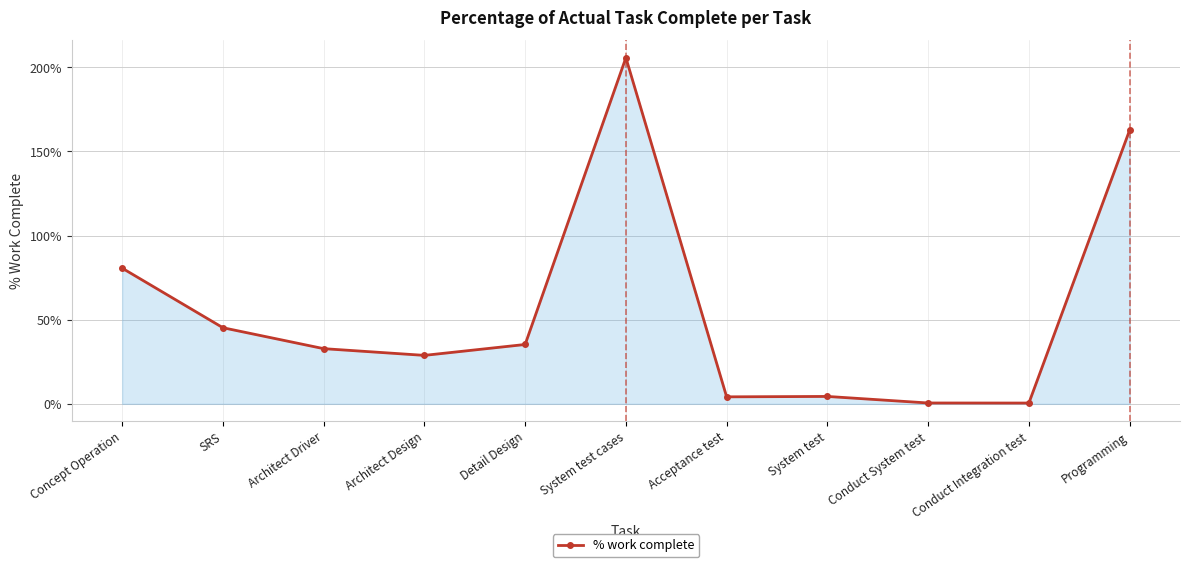

What position from the right is SRS?

10